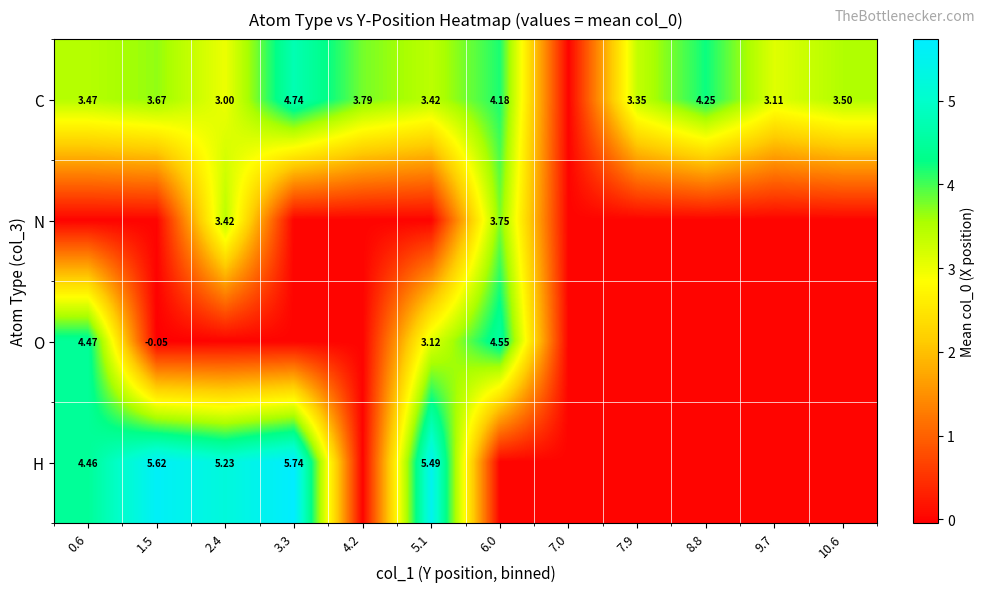

Is it true that O equals 0.0 at 10.6?

True